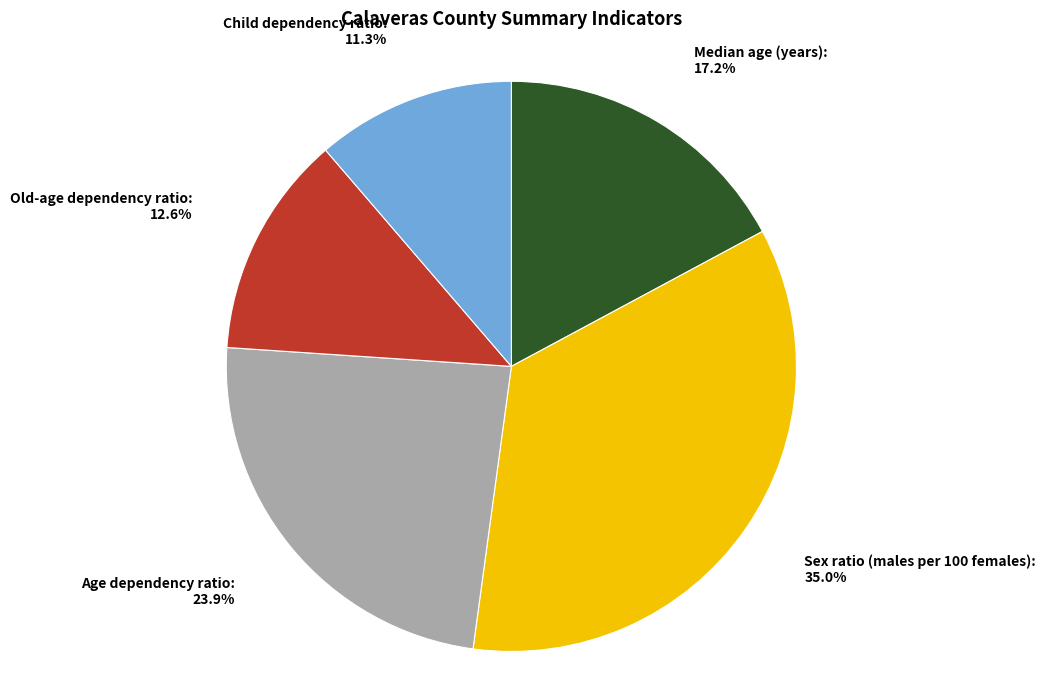

True or false: Child dependency ratio accounts for 11% of the total.

True